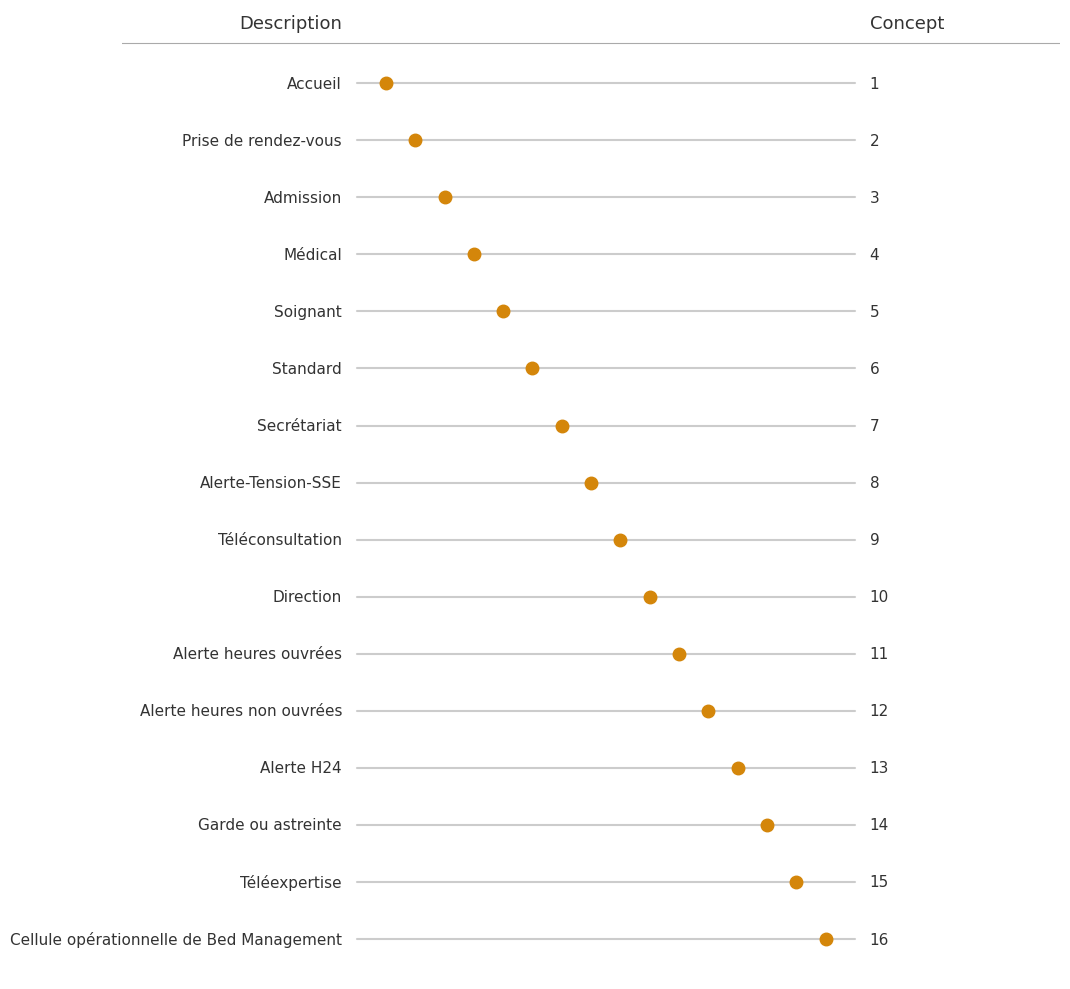

Is it true that the value at Admission is 3?

True